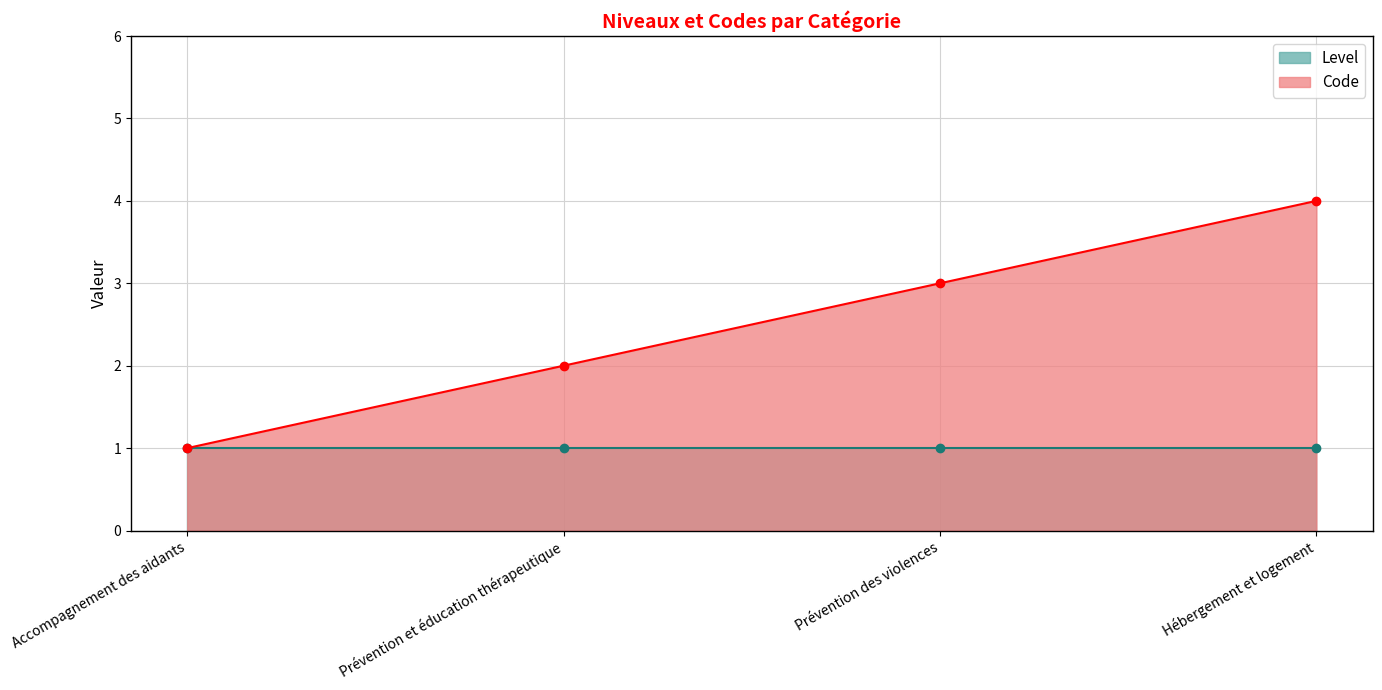

List the labels in order of value, largest first.

Hébergement et logement, Prévention des violences, Prévention et éducation thérapeutique, Accompagnement des aidants